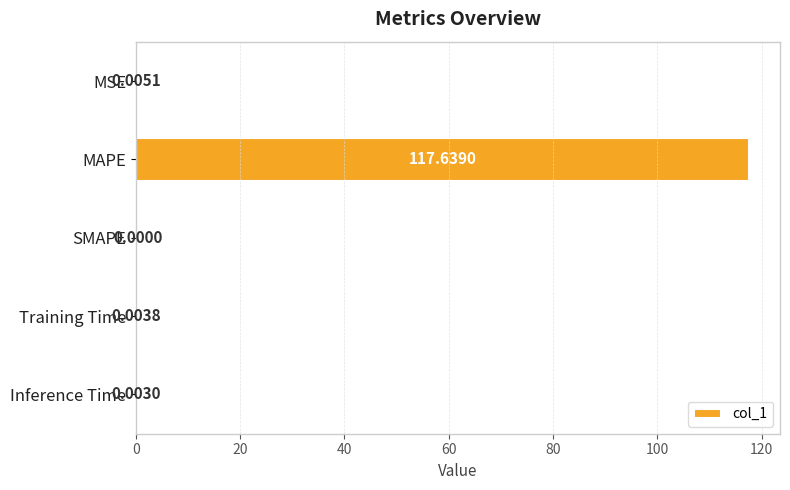

What is the maximum value shown in the chart?

117.6